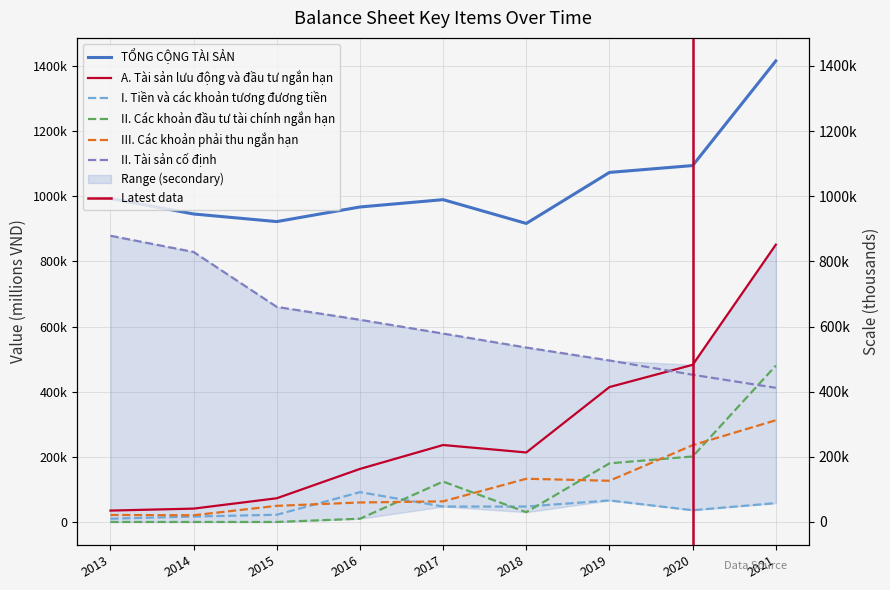

How many lines are shown in the chart?

6